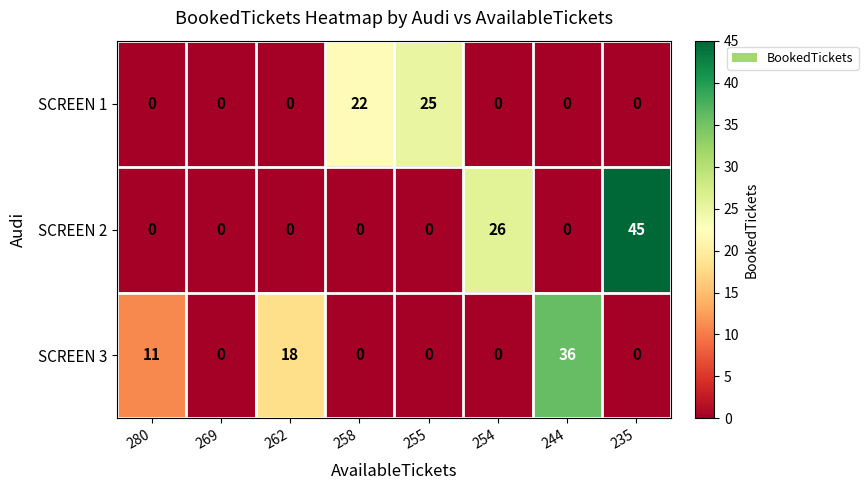

What is the difference between the SCREEN 1 values at 258 and 244?

22